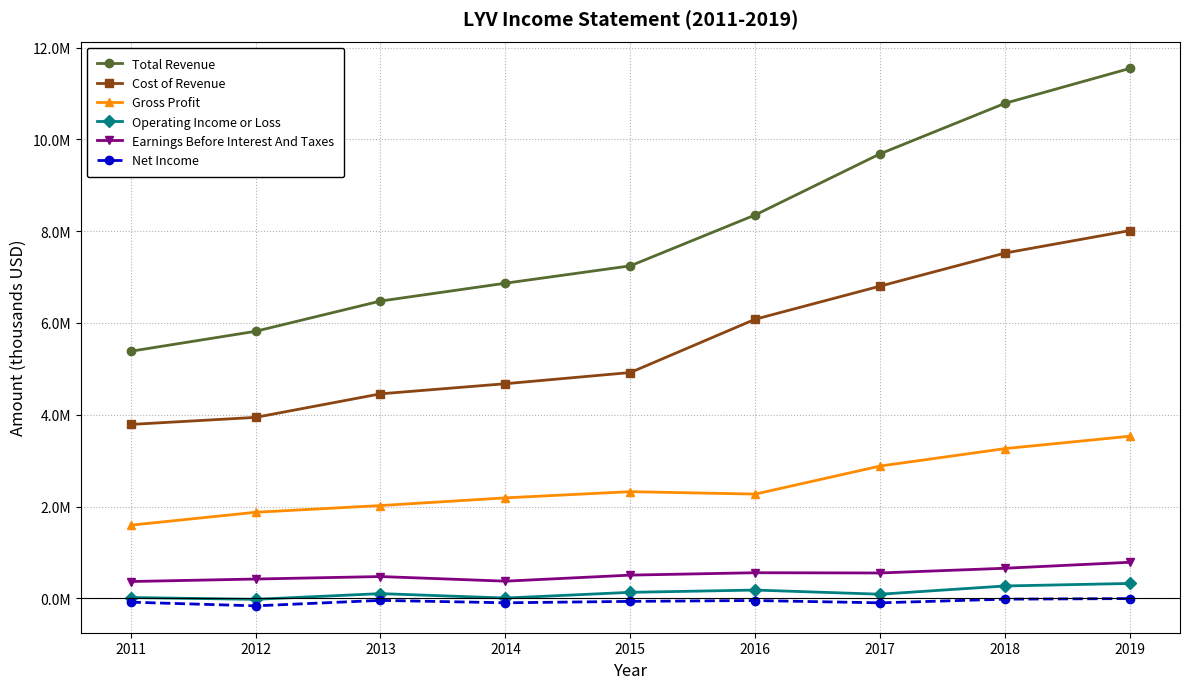

Is it true that Total Revenue equals 11387713 at 2016?

False